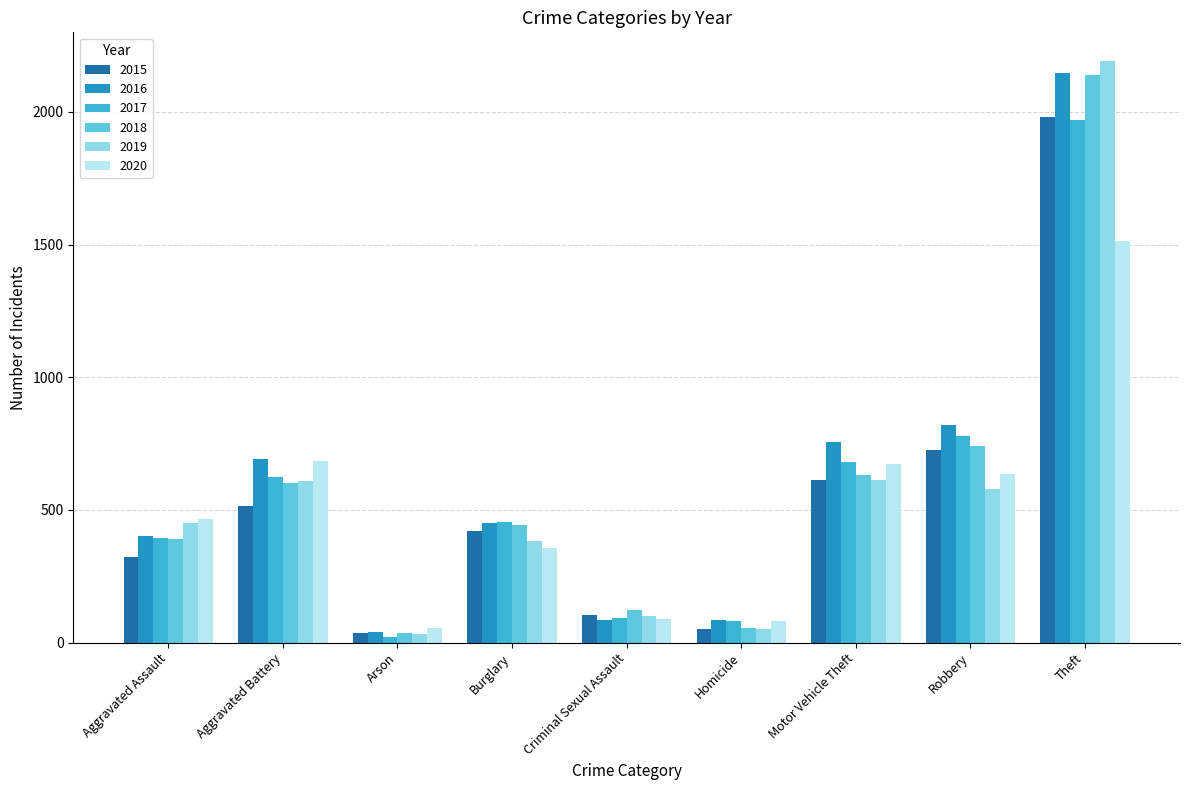

What are all the series names shown in the legend?

2015, 2016, 2017, 2018, 2019, 2020